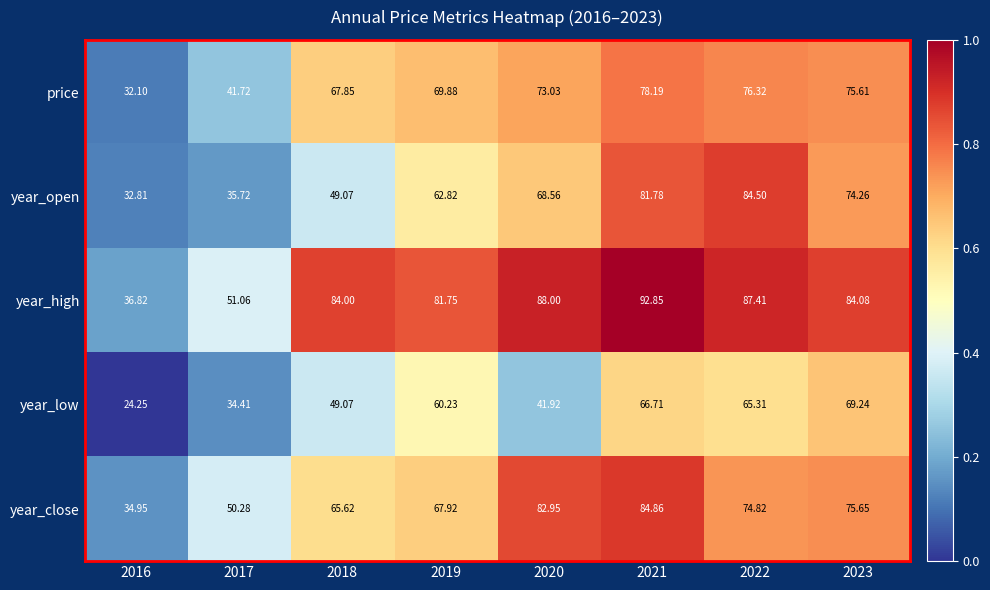

Is the value of year_close at 2016 greater than the value of year_low at 2023?

No